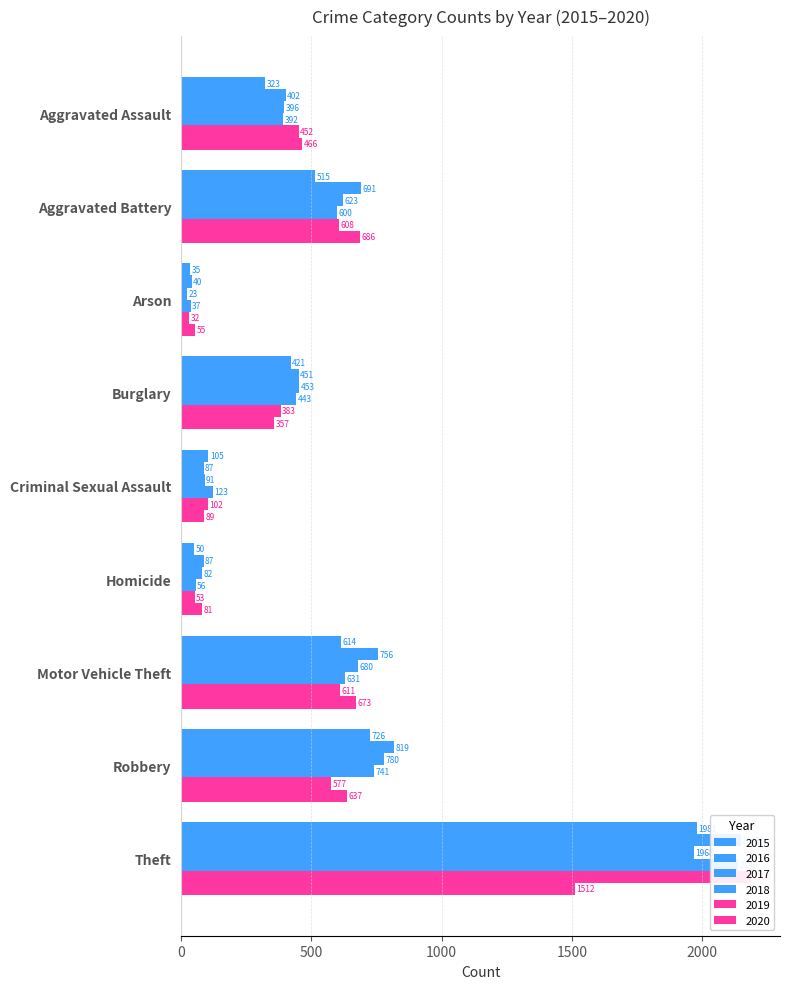

What position from the left is Homicide?

6